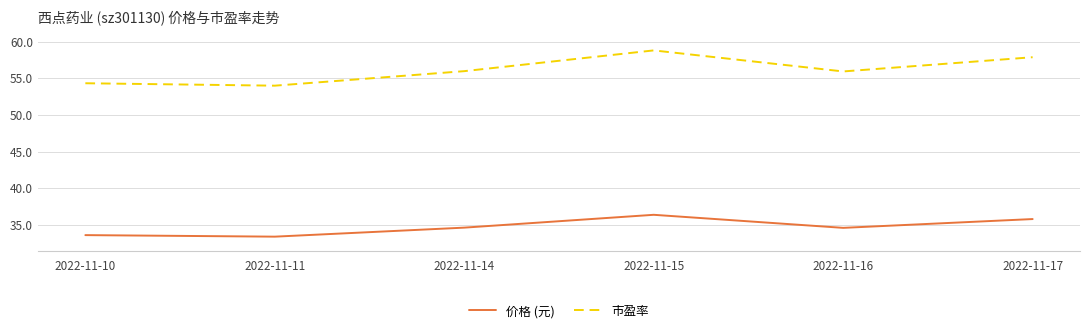

What is the sum of the 价格 (元) values at 2022-11-16 and 2022-11-17?

70.4